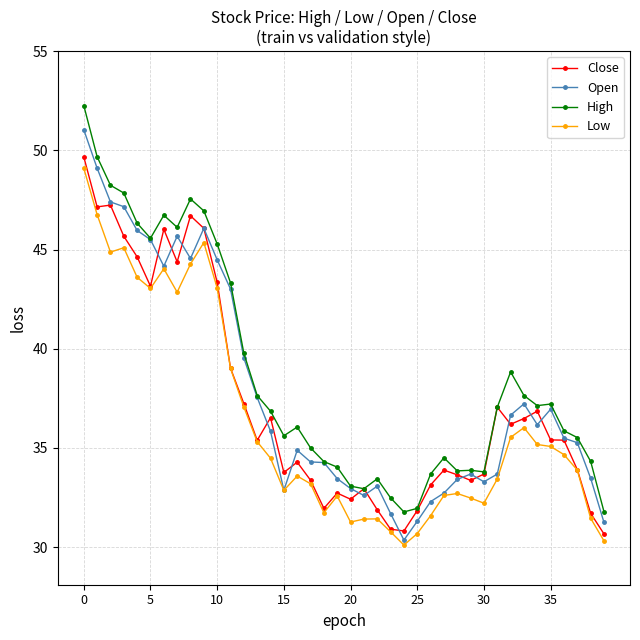

Is this an area chart (filled region under the line)?

No